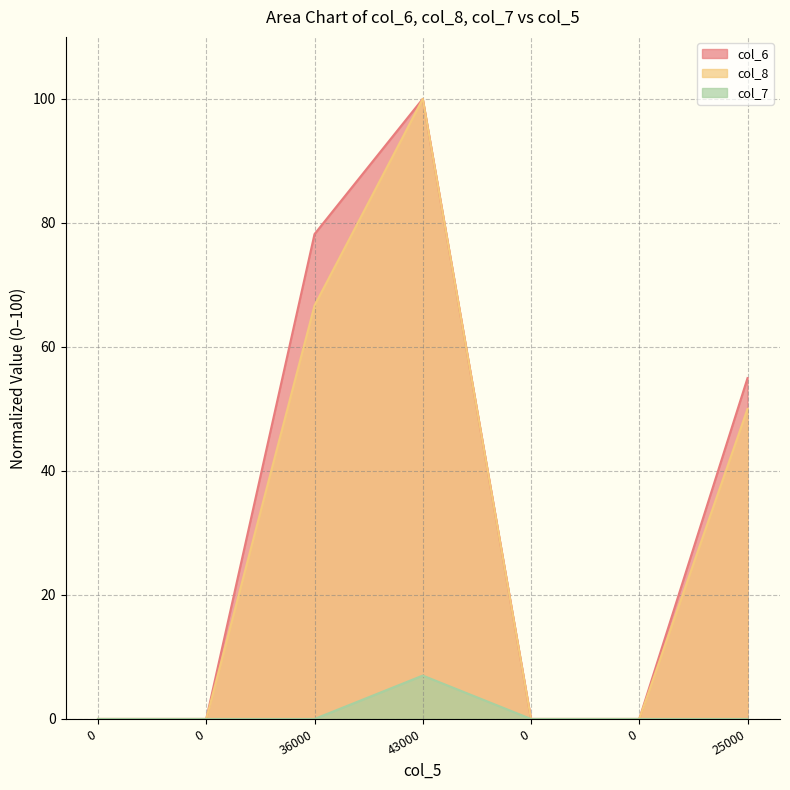

What is the maximum value for col_6?

100.0